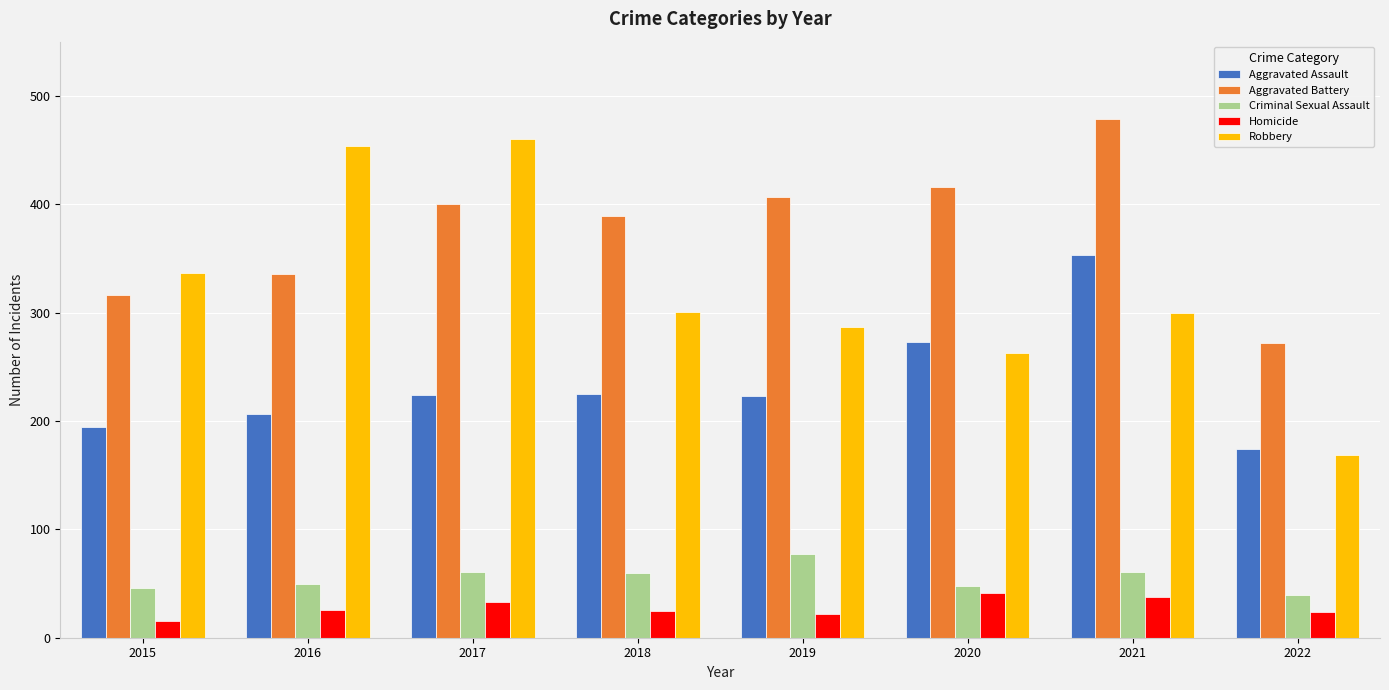

At how many categories does at least one series exceed 210?

8